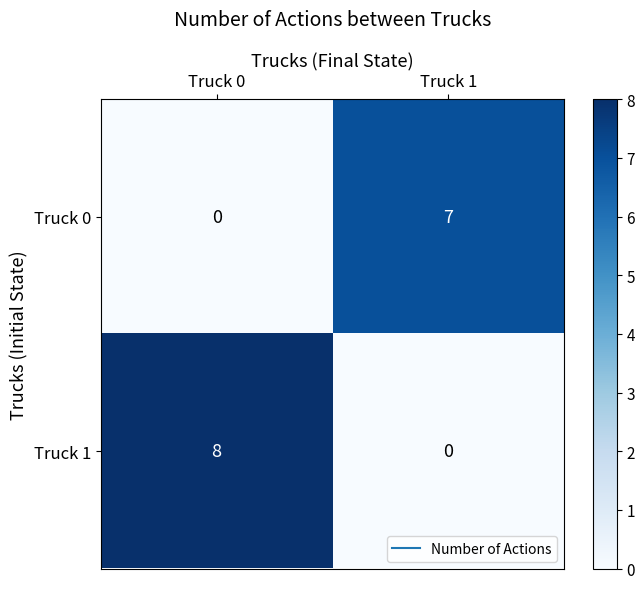

What is the total value across all series at Truck 0?

8